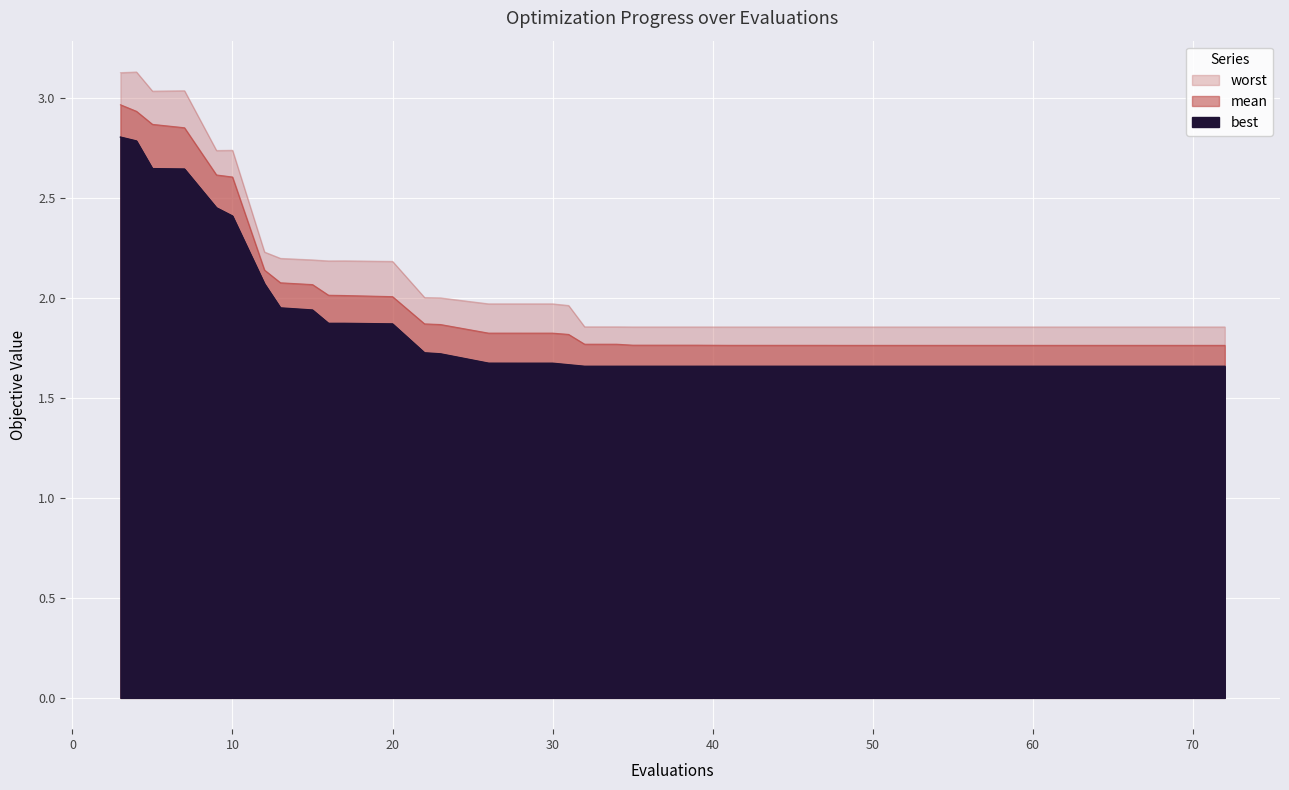

At how many categories does at least one series exceed 2?

14